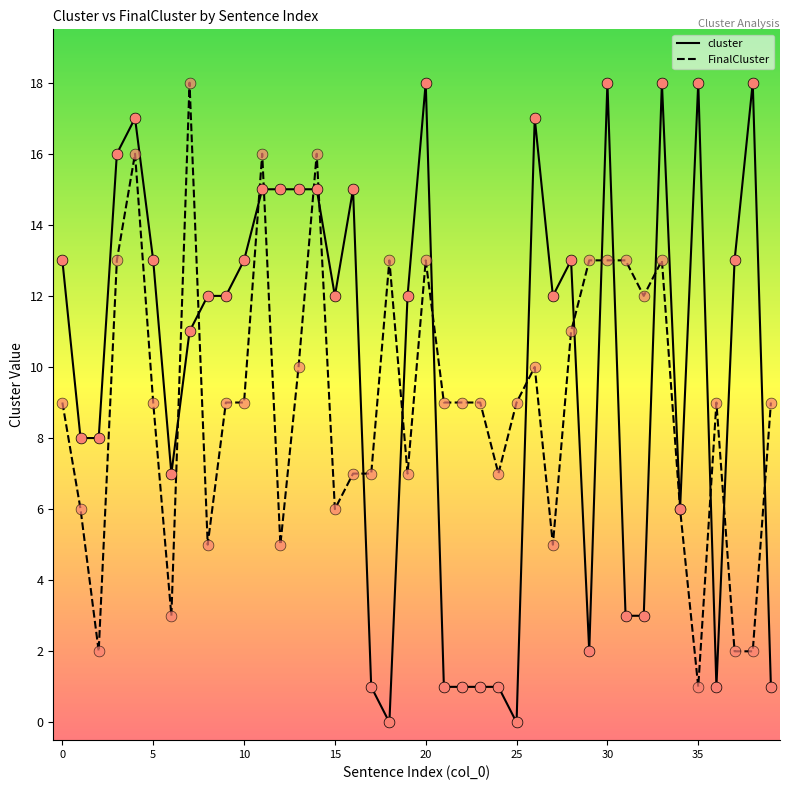

Which series has the largest total across all categories?

cluster